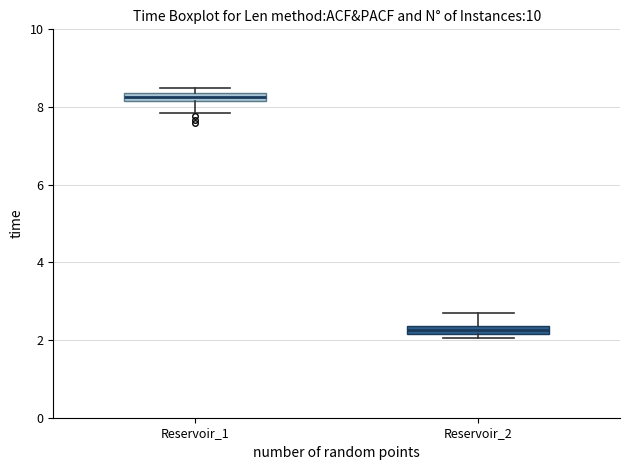

Which box has the highest median line?

Reservoir_1